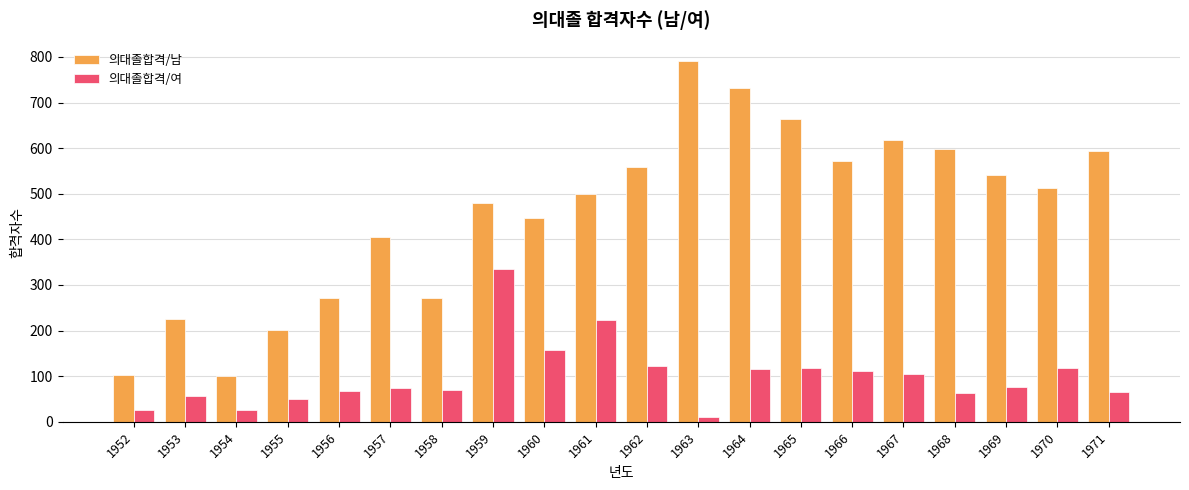

Which series has the largest total across all categories?

의대졸합격/남